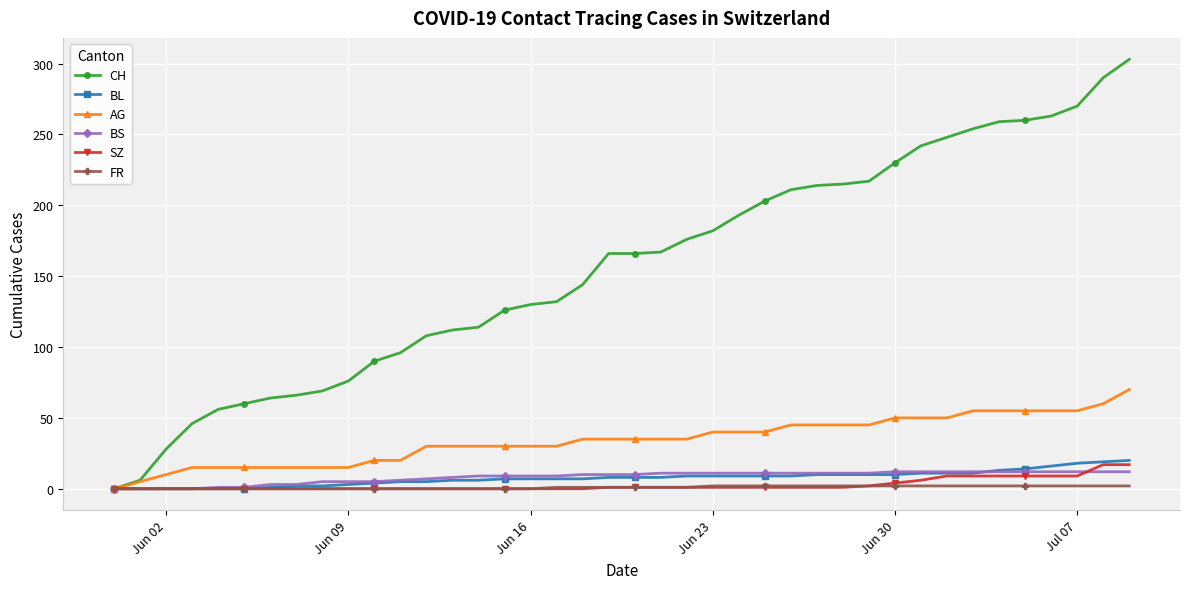

Which series has the largest total across all categories?

CH